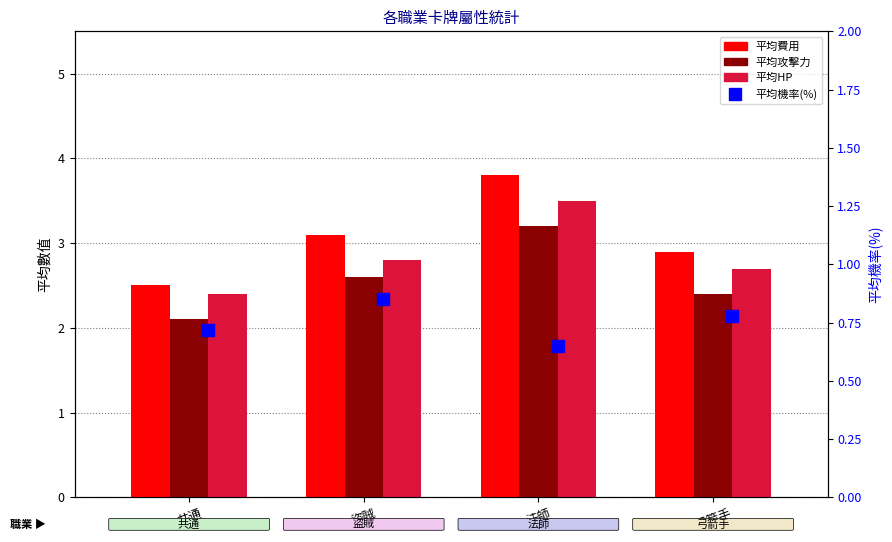

Where is 平均費用 nearest to the value 3?

盜賊